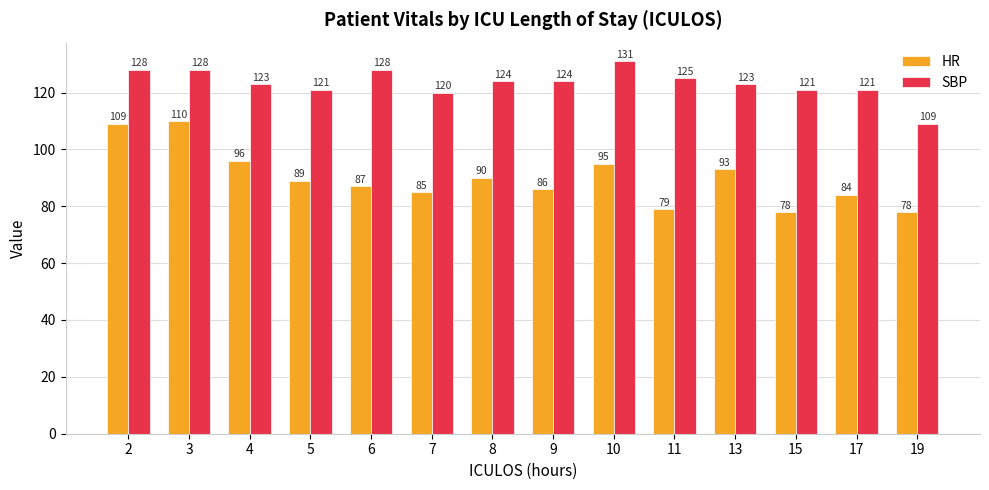

Rank the series by their average value, from highest to lowest.

SBP, HR